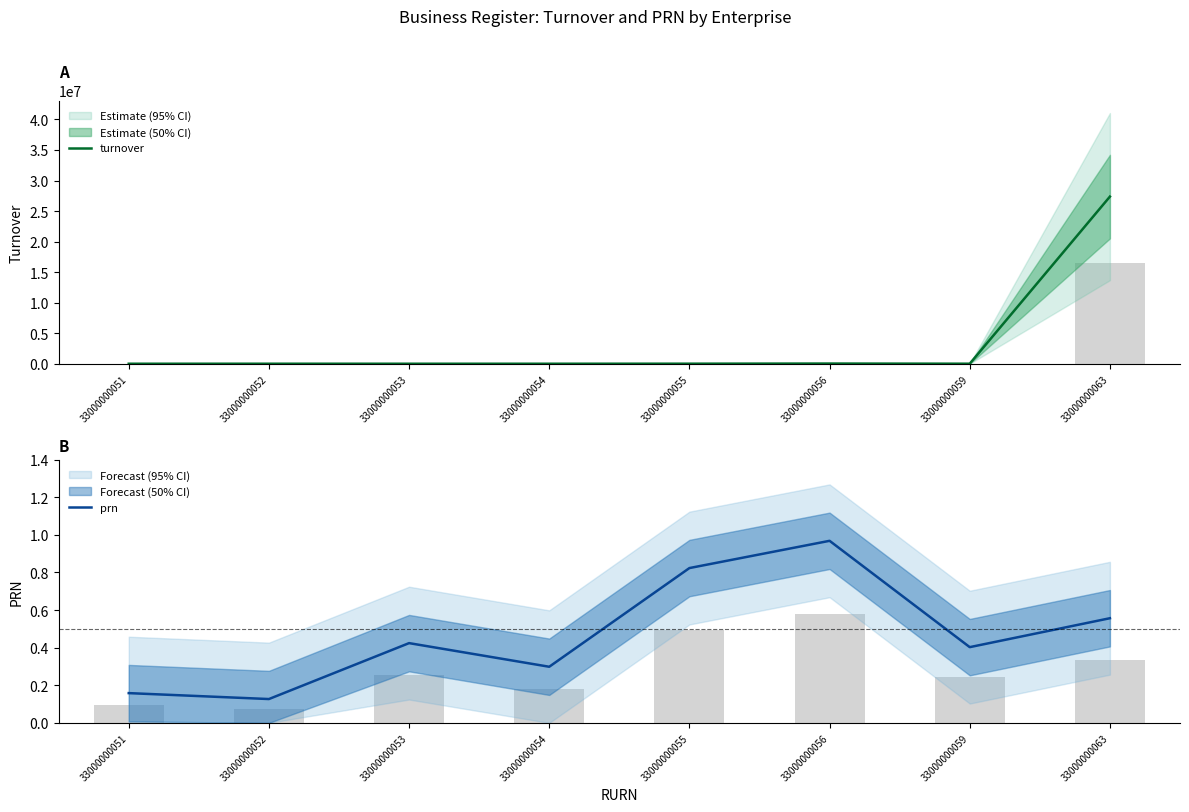

At which label is turnover closest to 13683691?

33000000056